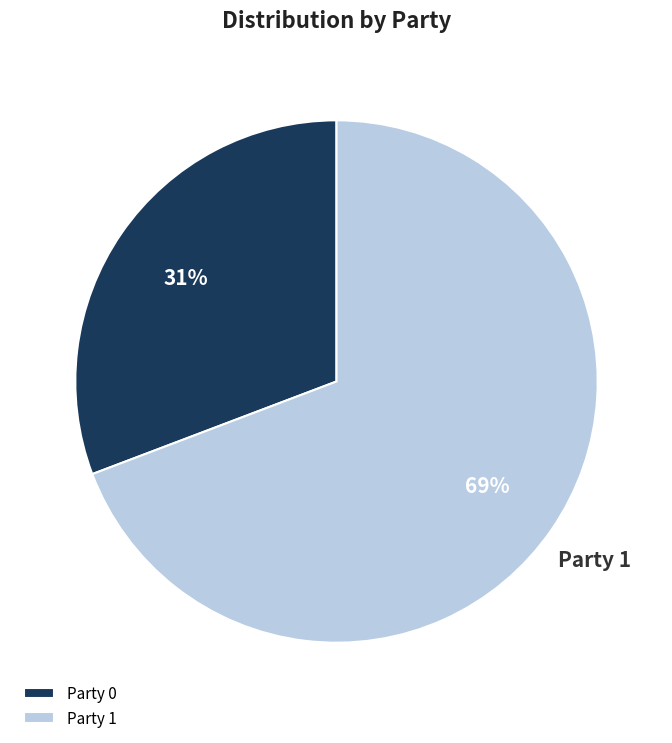

Count the number of slices in the pie.

2